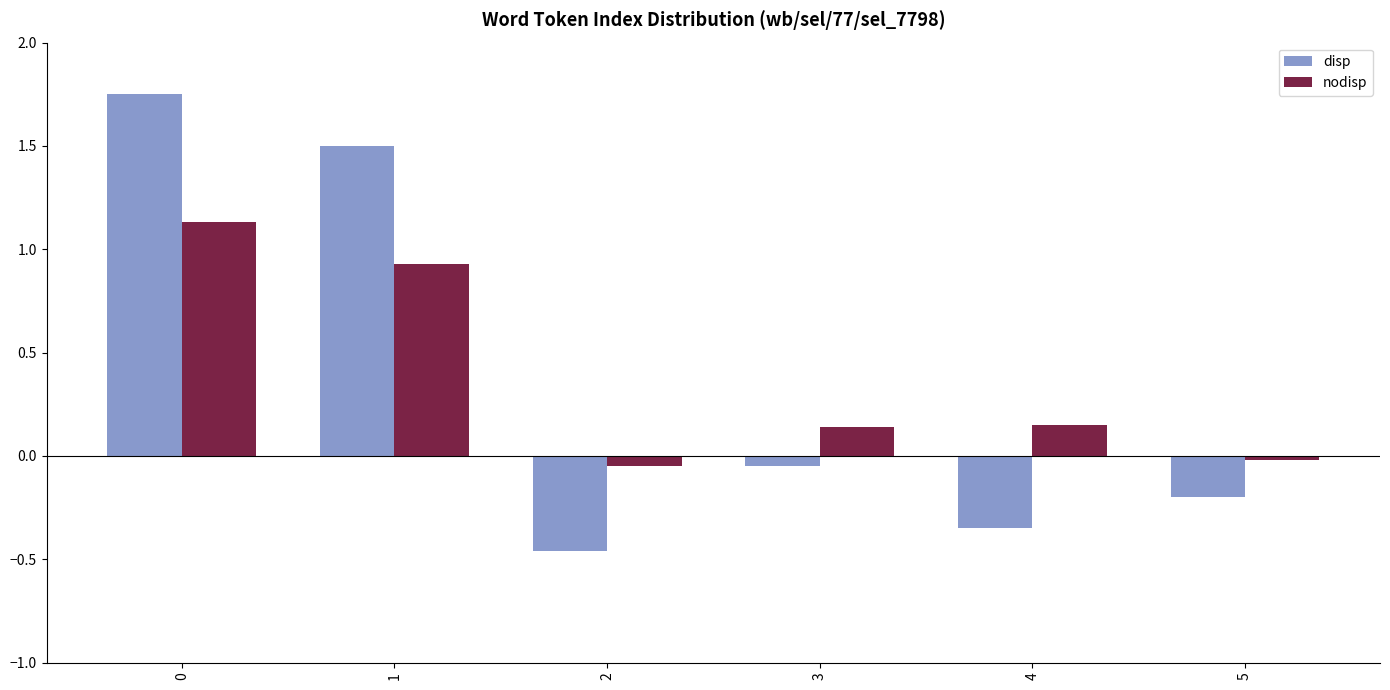

What is the sum of all nodisp values?

2.3